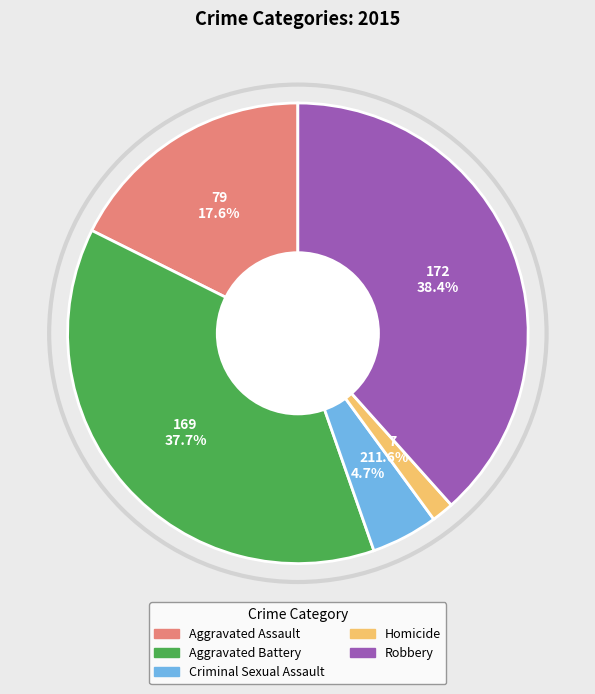

What percentage do Aggravated Assault and Criminal Sexual Assault together represent?

22.3%